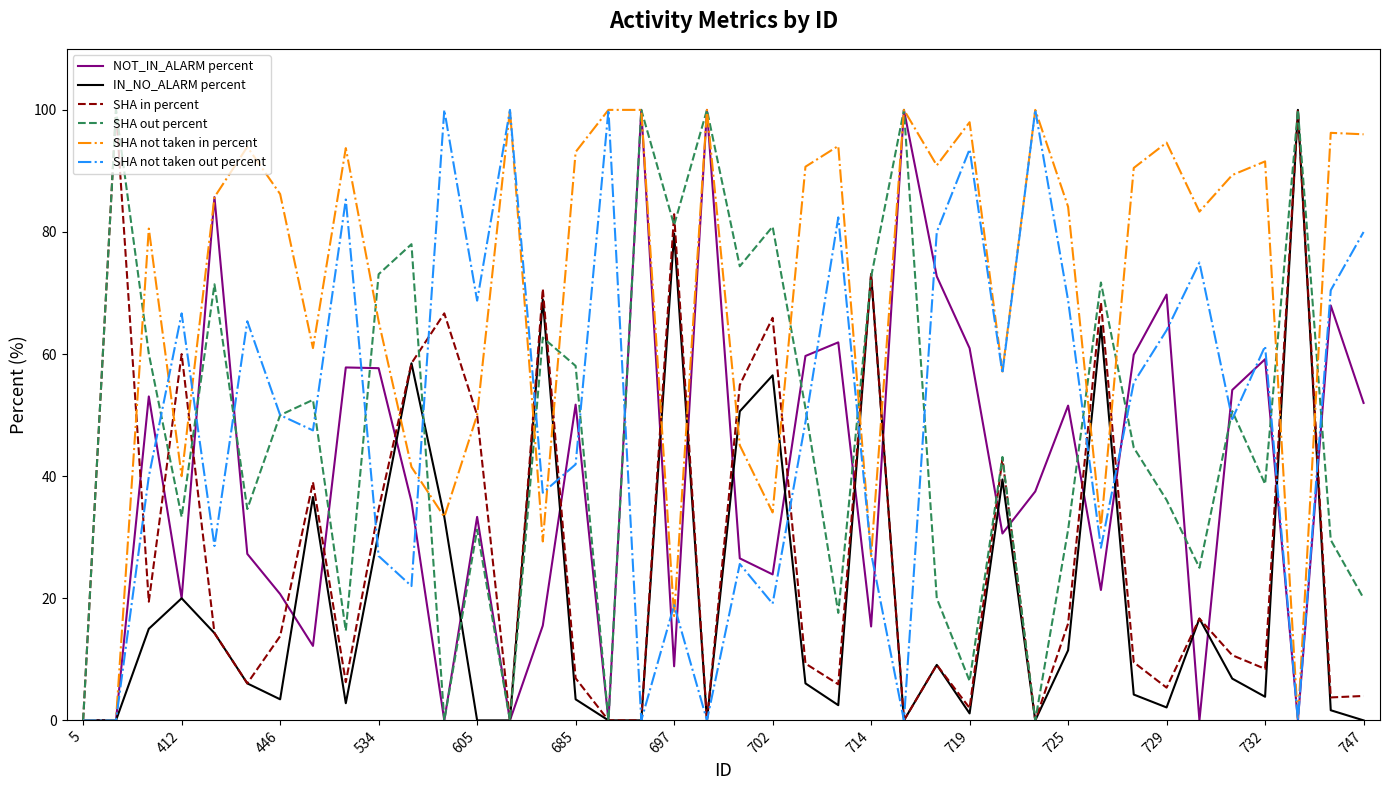

How many lines are shown in the chart?

6